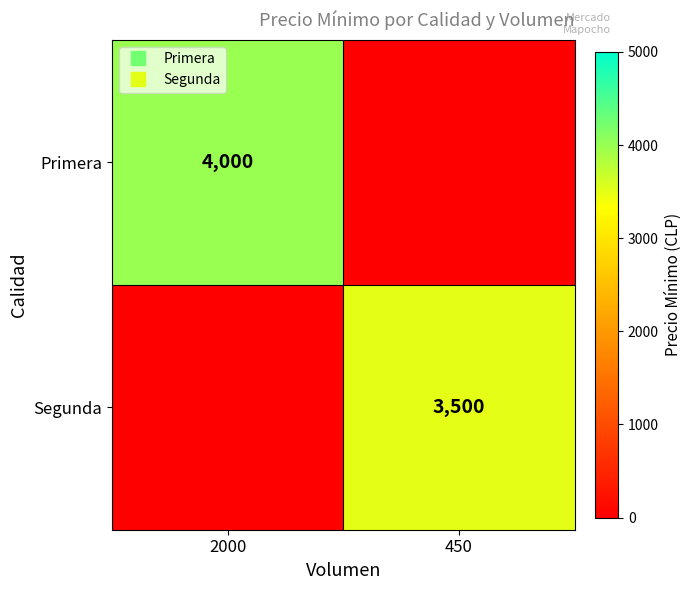

Is the value of Primera at 2000 greater than the value of Segunda at 450?

Yes